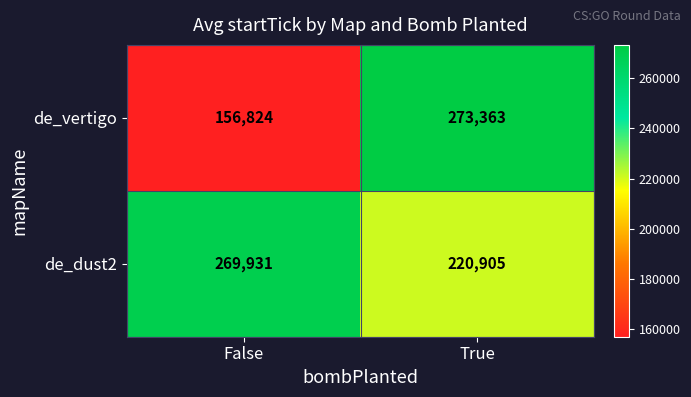

Count the number of data series in this chart.

2